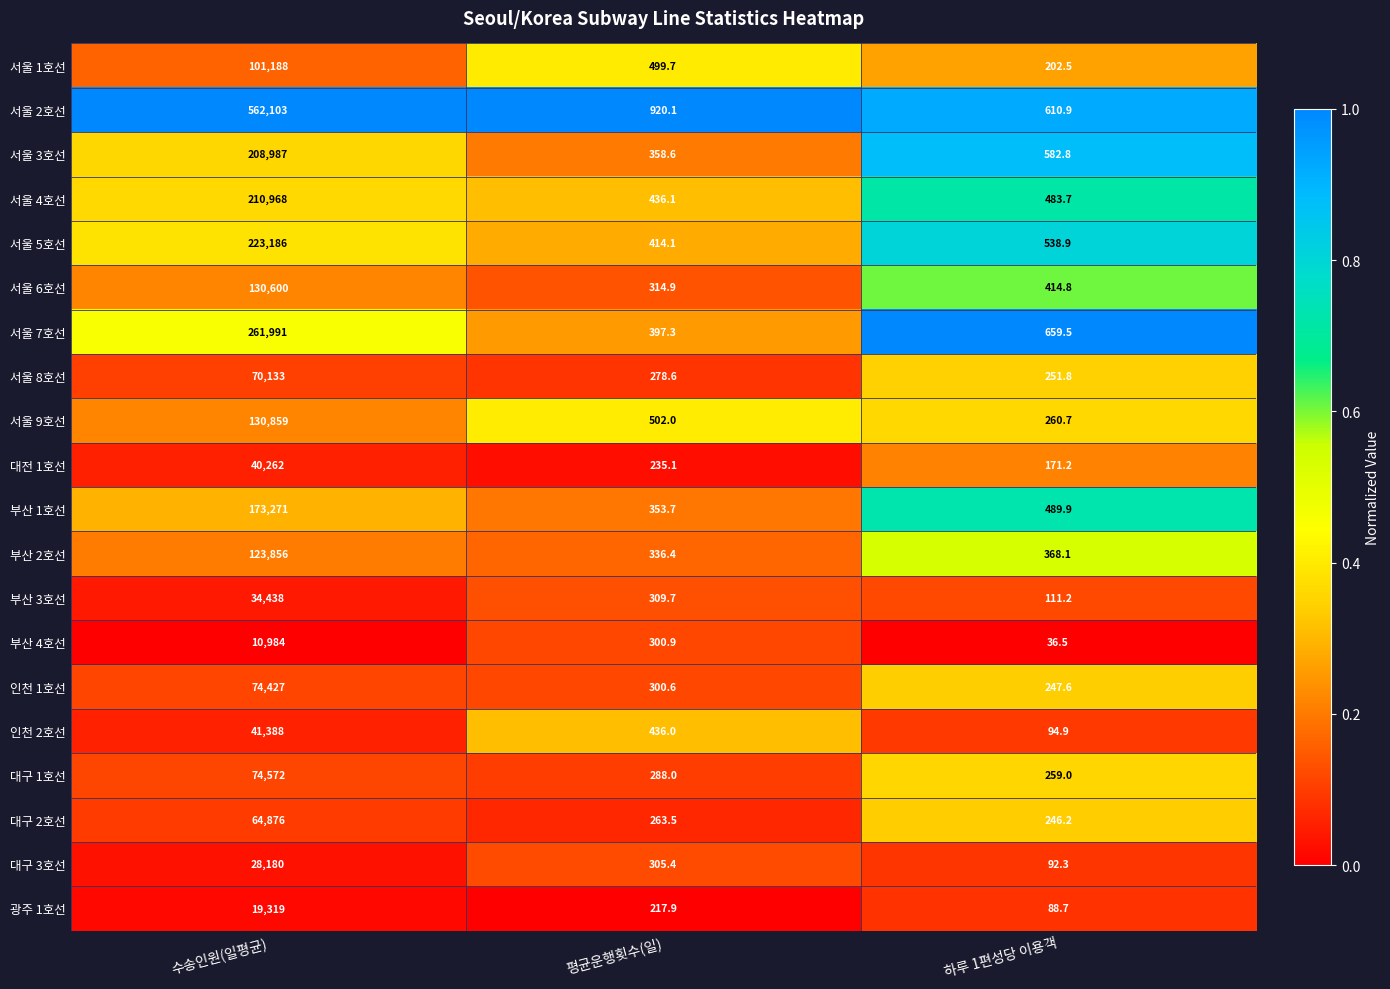

What is the total value across all series at 수송인원(일평균)?

2585588.0